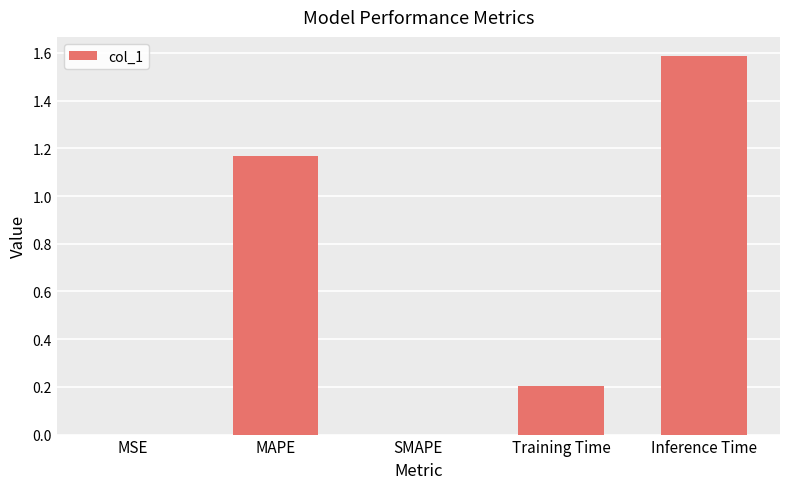

The value at Training Time is 0.2. True or false?

True